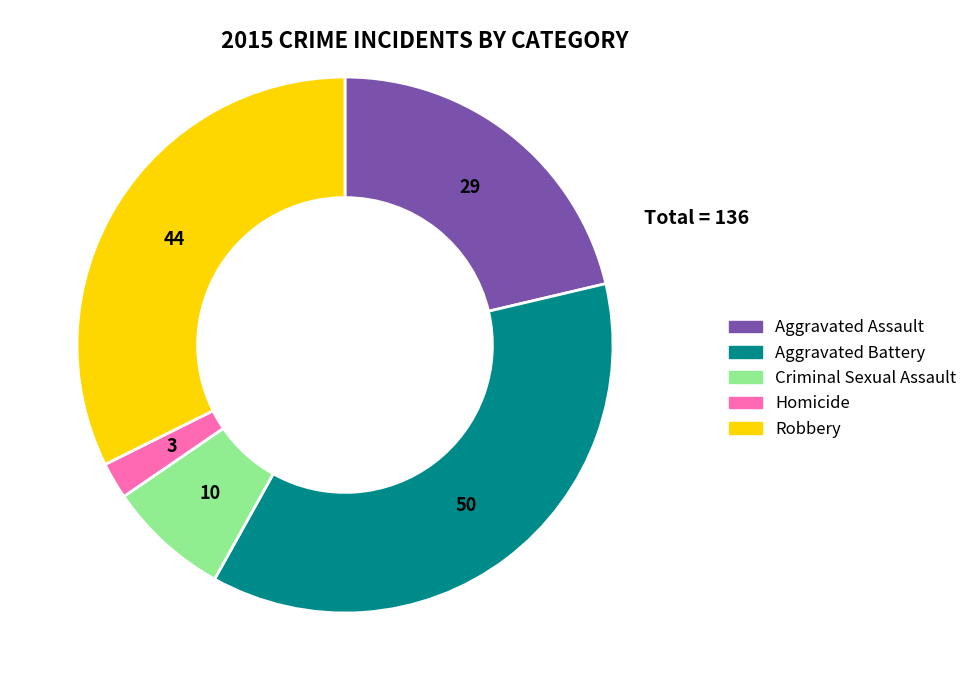

Does Robbery represent more than half of the total?

No